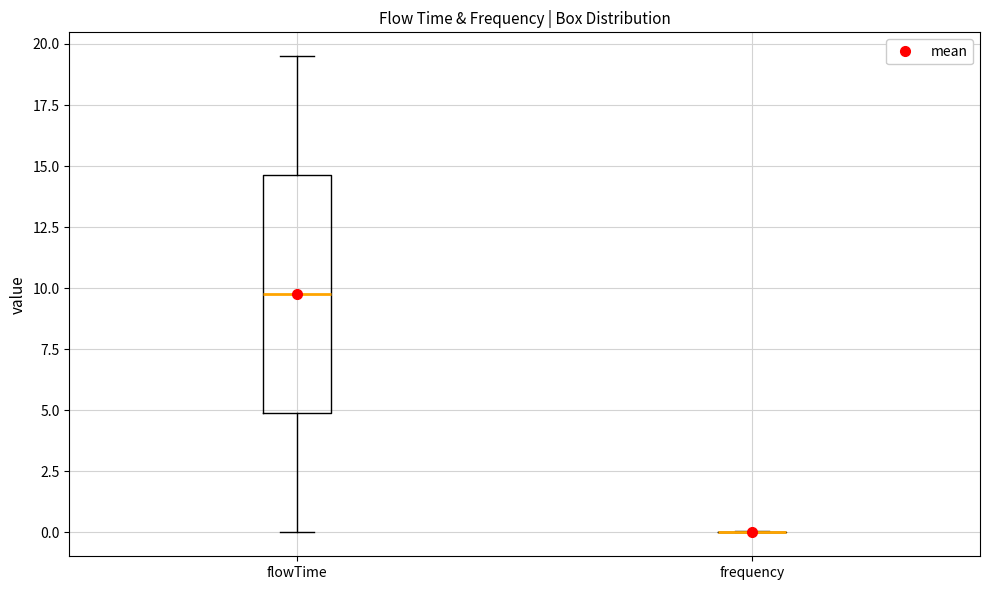

Reading left to right, transcribe this box plot: for each box, give where its median line is, the range the box spans, and where its two whiskers end, as read against the y-axis. The values are not printed on the chart, so give them approximately, as read against the axis.

flowTime: median 10.0, box 5.0 to 14.5, whiskers 0.0 to 19.5
frequency: box collapsed to a line at 0.0, whiskers 0.0 to 0.0